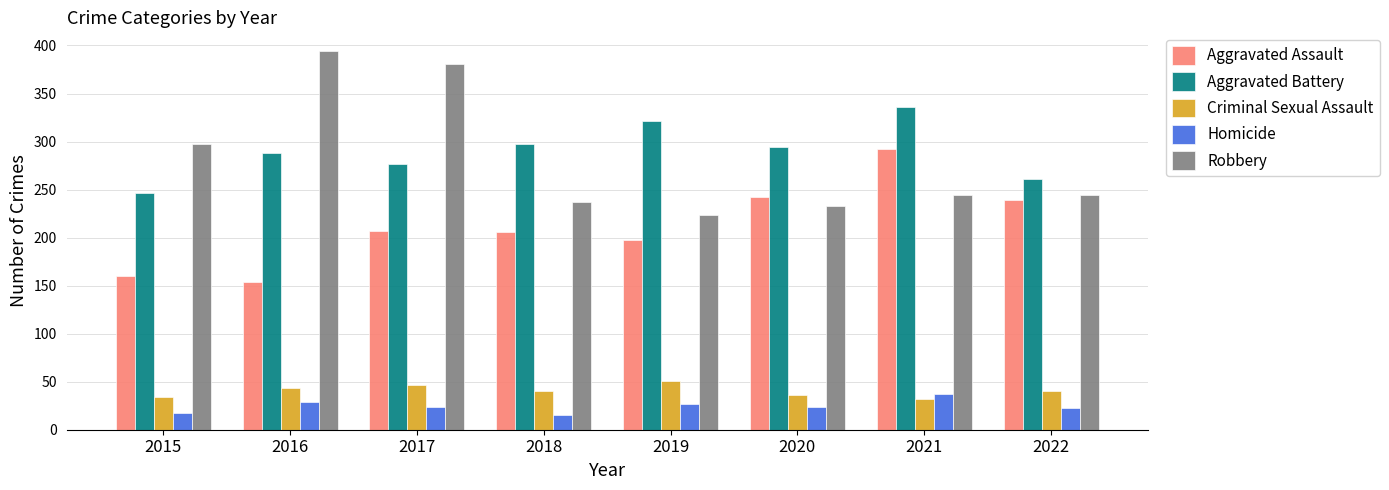

List the series in order of their peak value, lowest first.

Homicide, Criminal Sexual Assault, Aggravated Assault, Aggravated Battery, Robbery